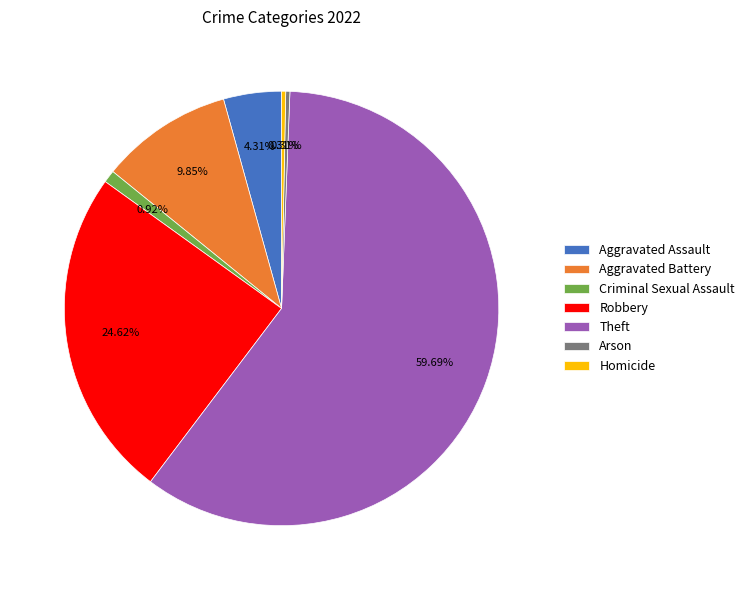

Combined, do Aggravated Assault and Theft account for over 50%?

Yes